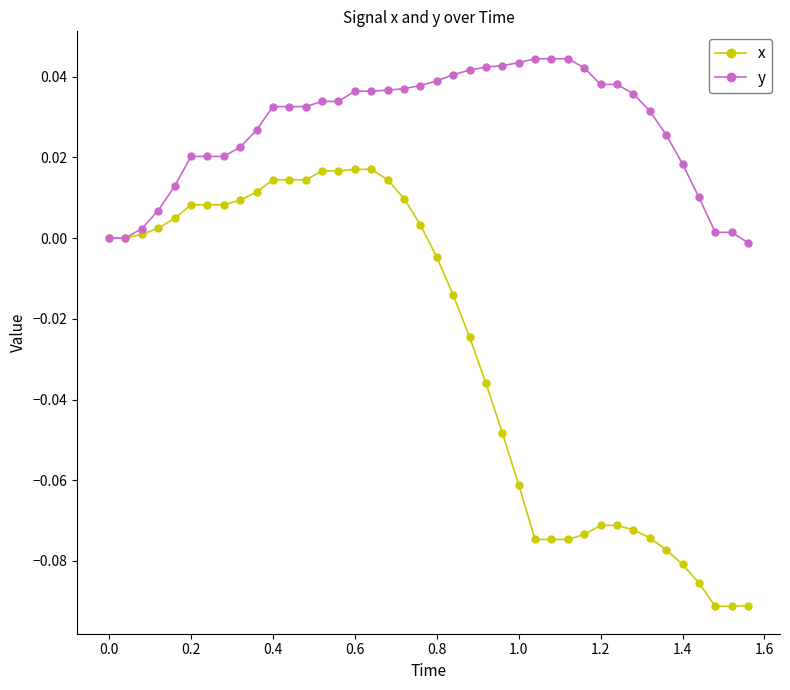

Rank the series by their average value, from highest to lowest.

y, x